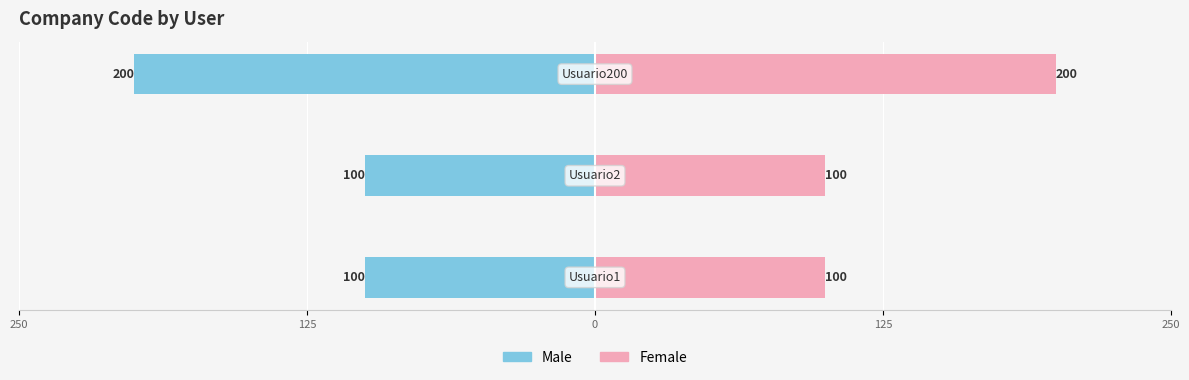

What is the maximum value shown in the chart?

200